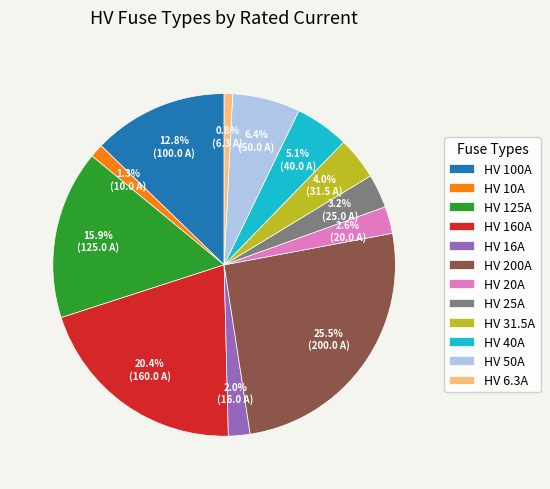

To the nearest percent, what is the combined percentage of HV 200A and HV 10A?

27%